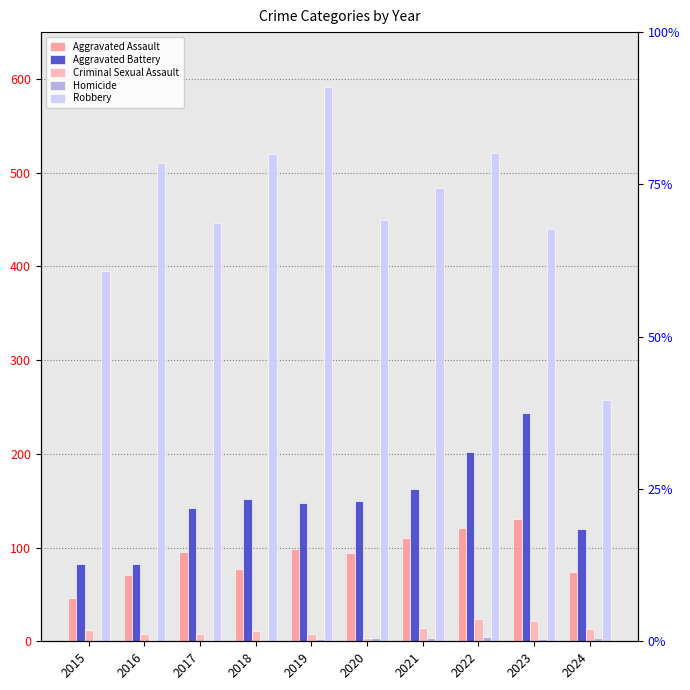

What is the sum of all Criminal Sexual Assault values?

123